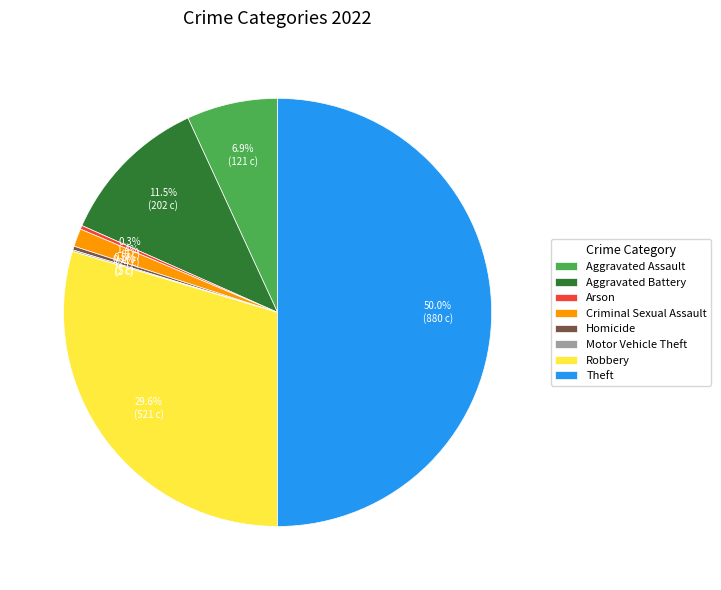

To the nearest percent, what is the difference between the largest and smallest slice percentages?

50%